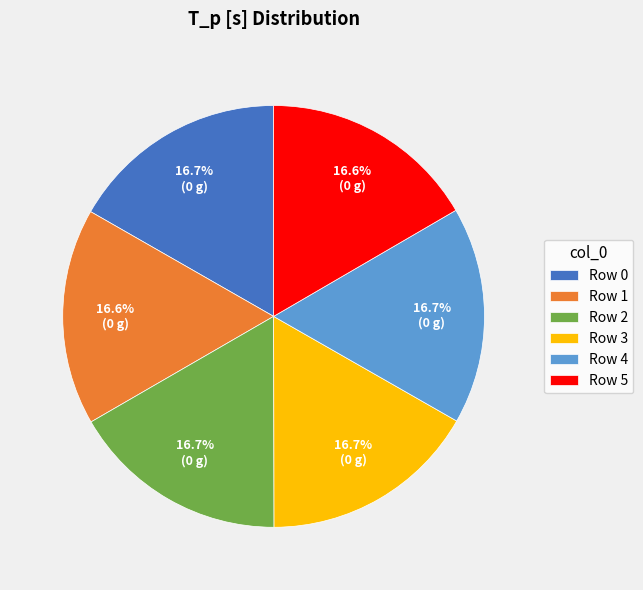

Is Row 3 the majority of the pie?

No